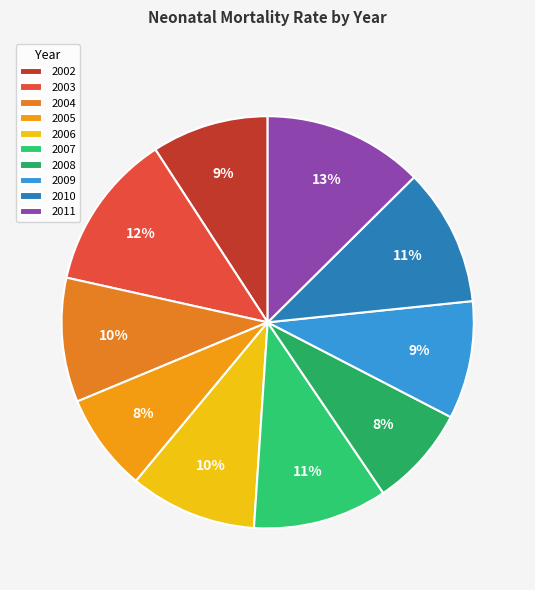

What is the largest slice in the pie chart?

2011